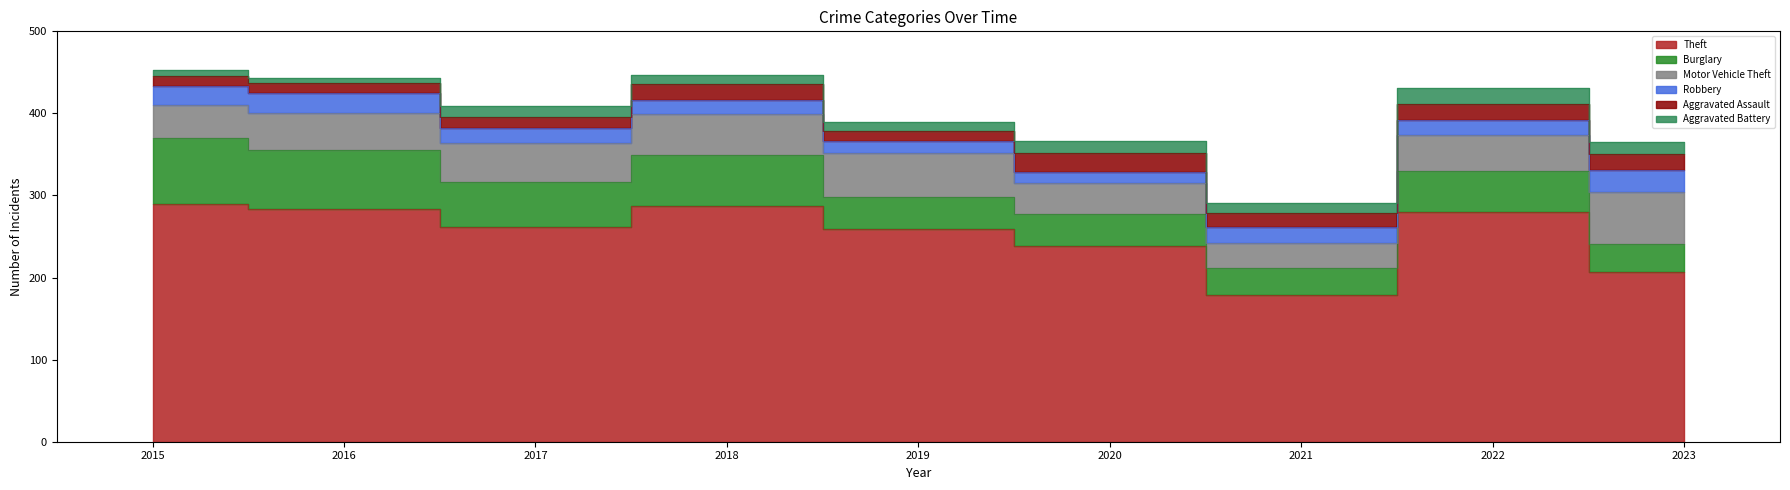

What is the total value across all series at 2017?

409